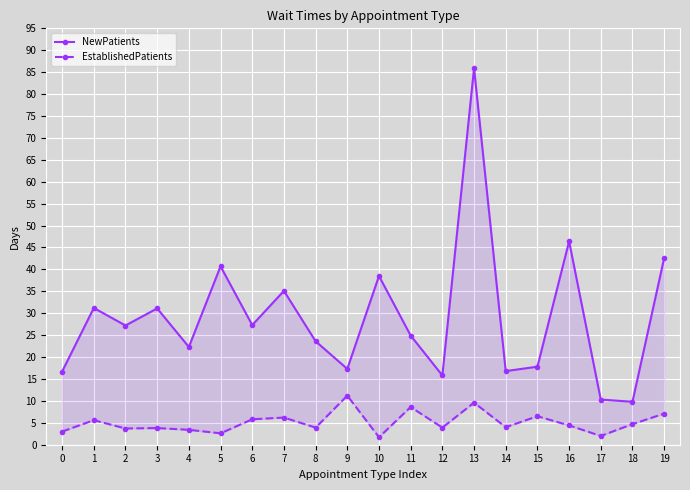

At which category does NewPatients reach its first local peak?

1